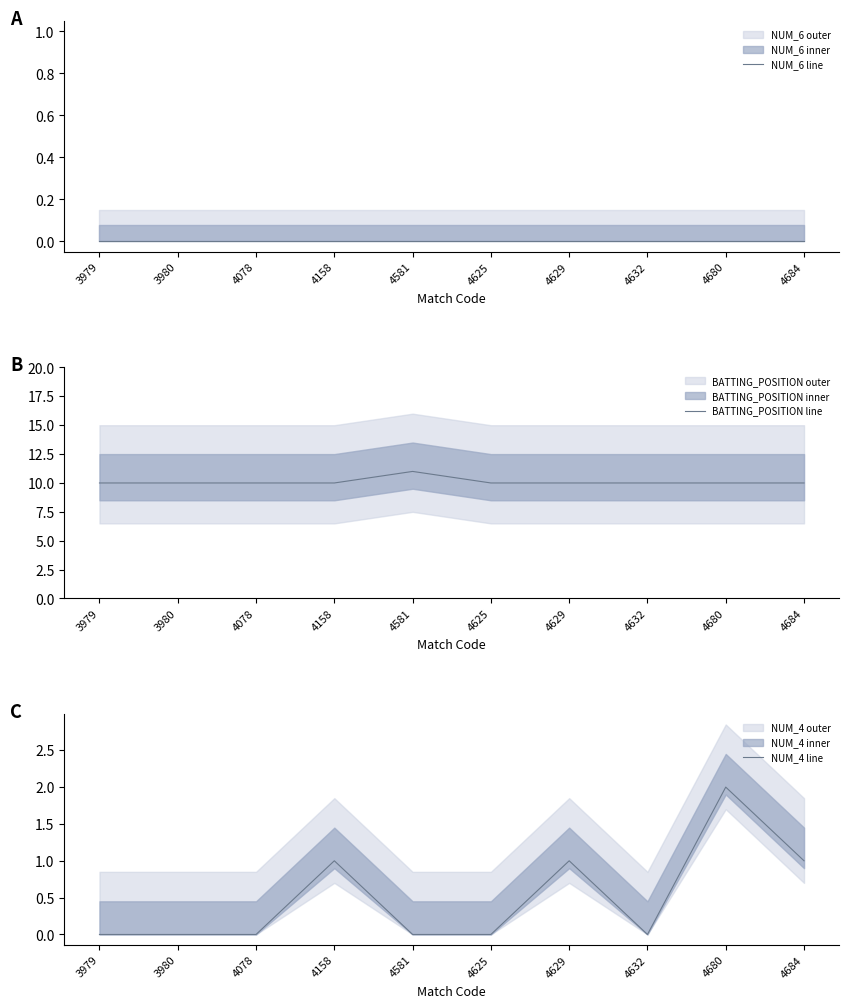

True or false: NUM_6 line and NUM_4 line cross at least once.

False